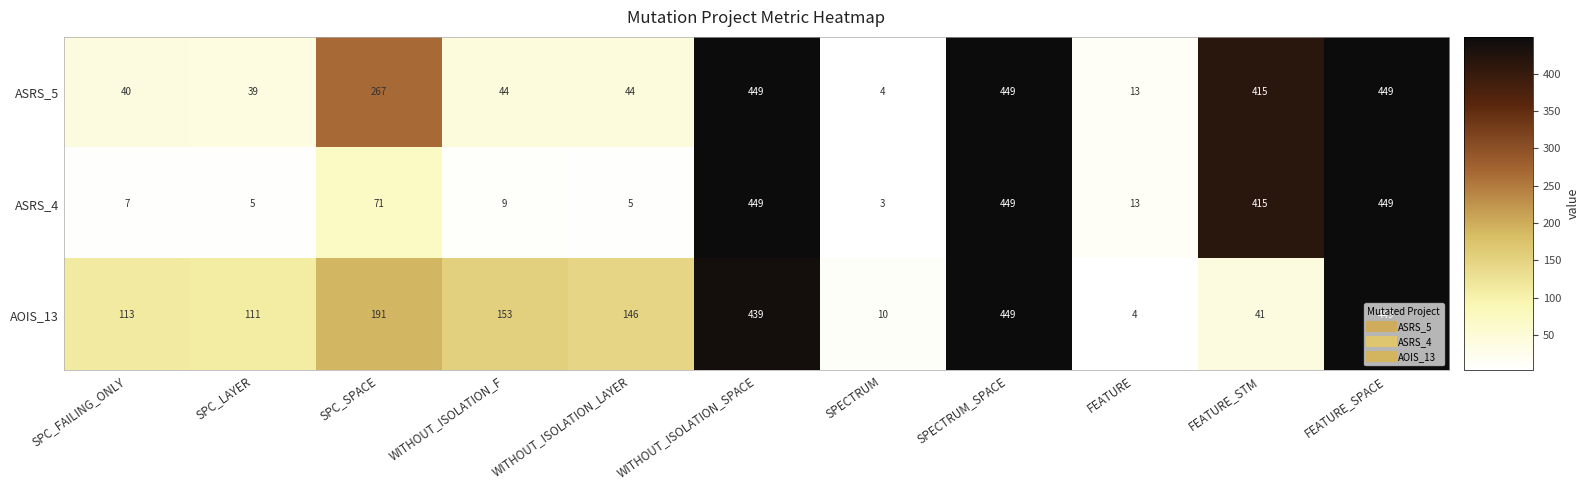

What is the difference between the maximum and second lowest values in the ASRS_4 series?

444